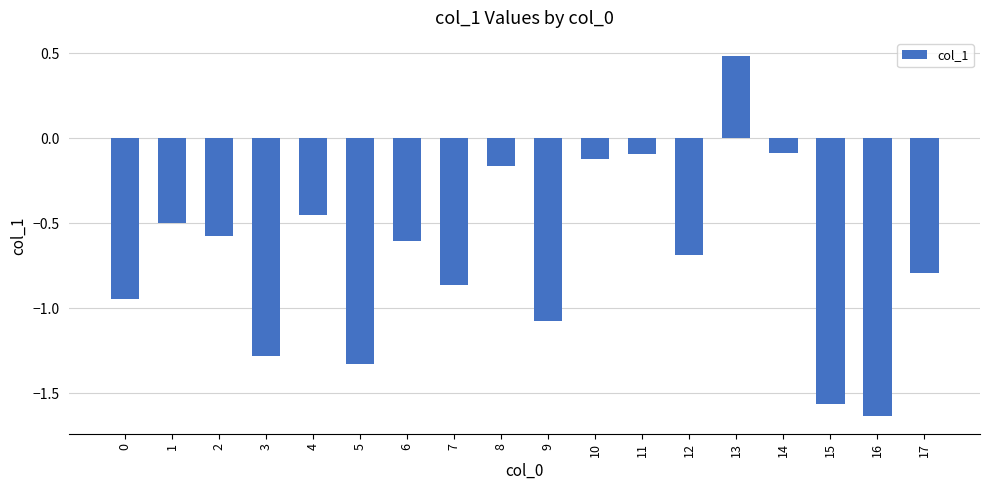

At which category does the chart reach its peak across all series?

13